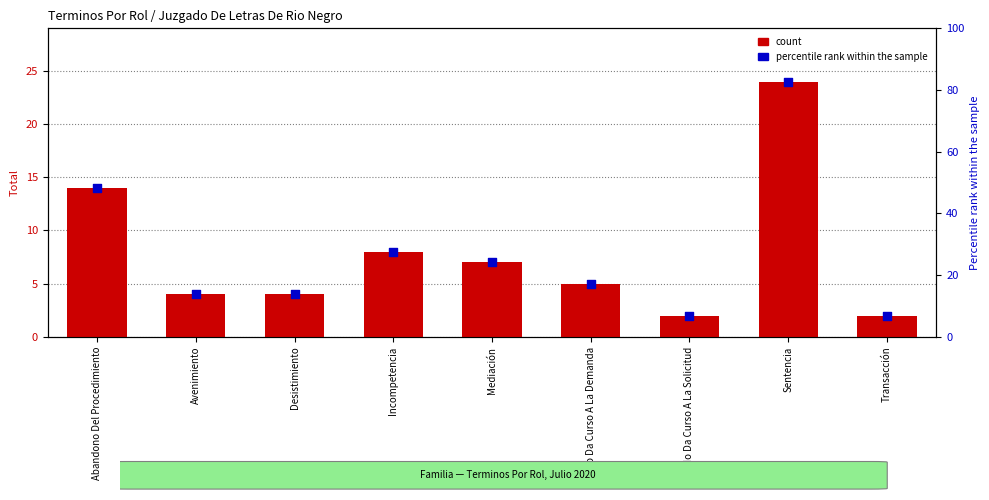

Which series has the largest Y range (max minus min)?

count